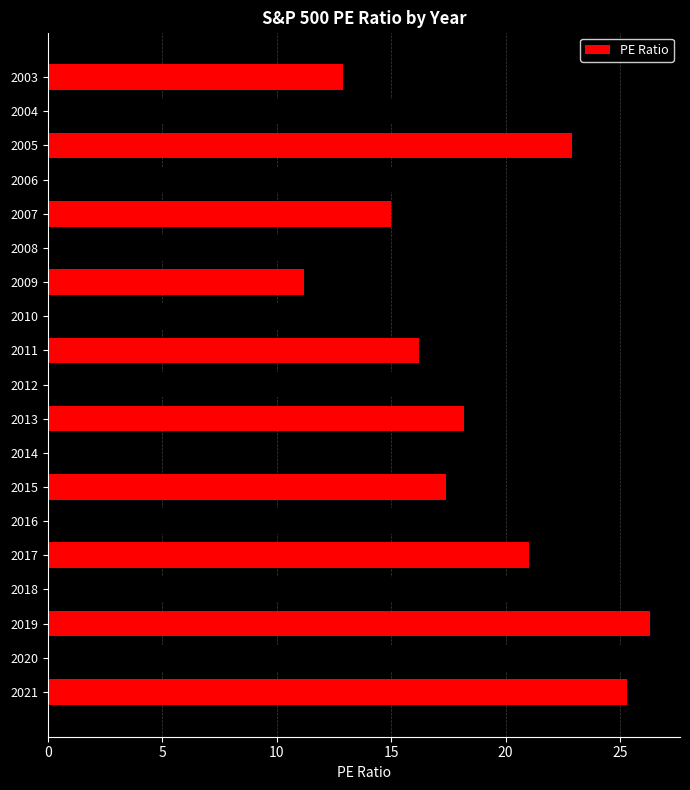

True or false: the data shows 24.8 at 2007.

False